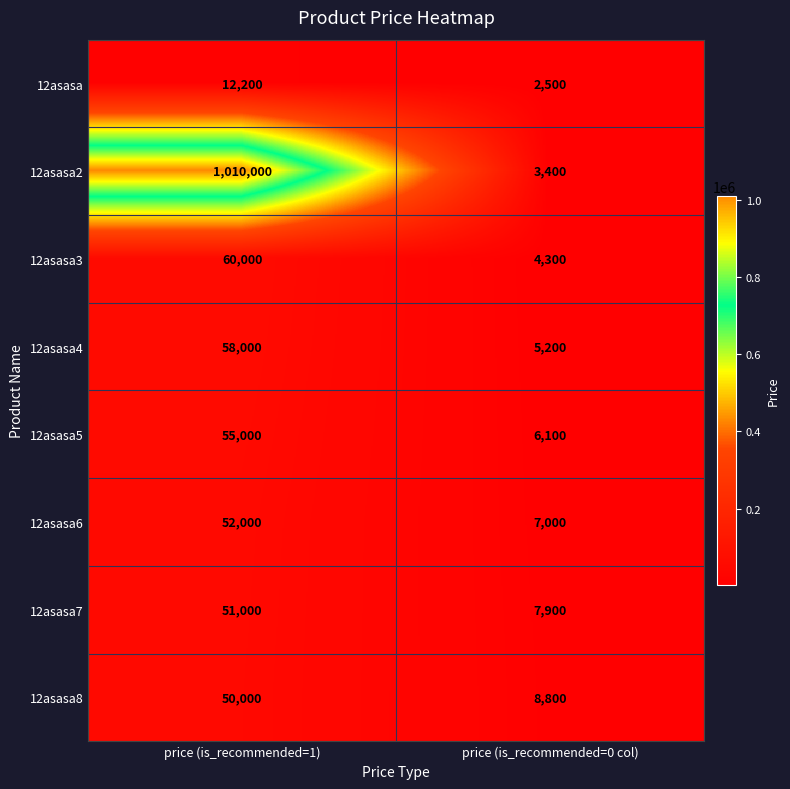

At which category is the sum across all series the highest?

price (is_recommended=1)